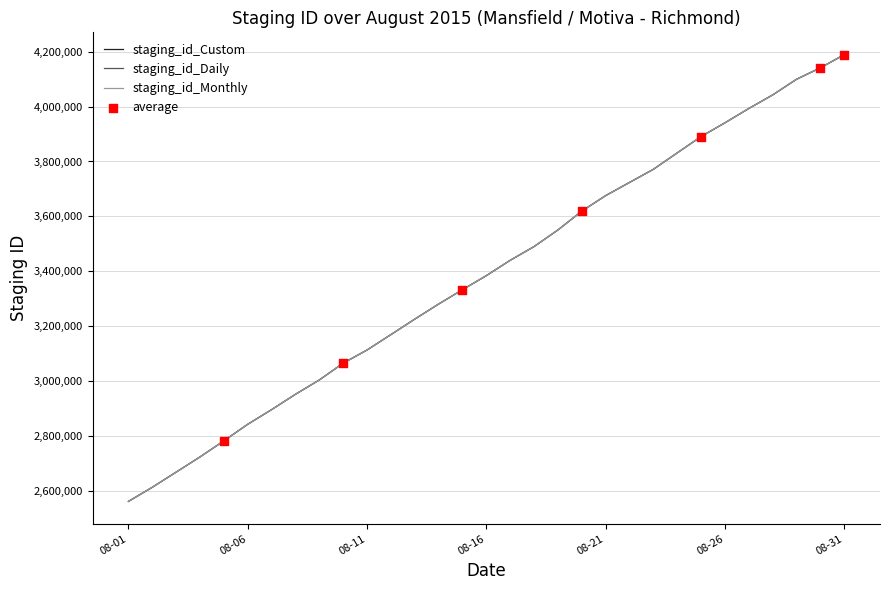

Rank the series by their average value, from highest to lowest.

staging_id_Monthly, staging_id_Custom, staging_id_Daily